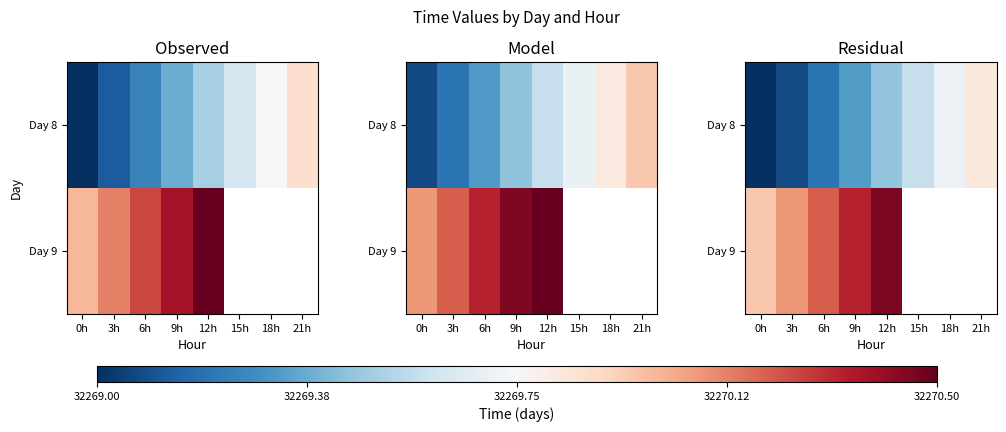

Is the value of Day 9 at 3h greater than the value of Day 8 at 3h?

Yes